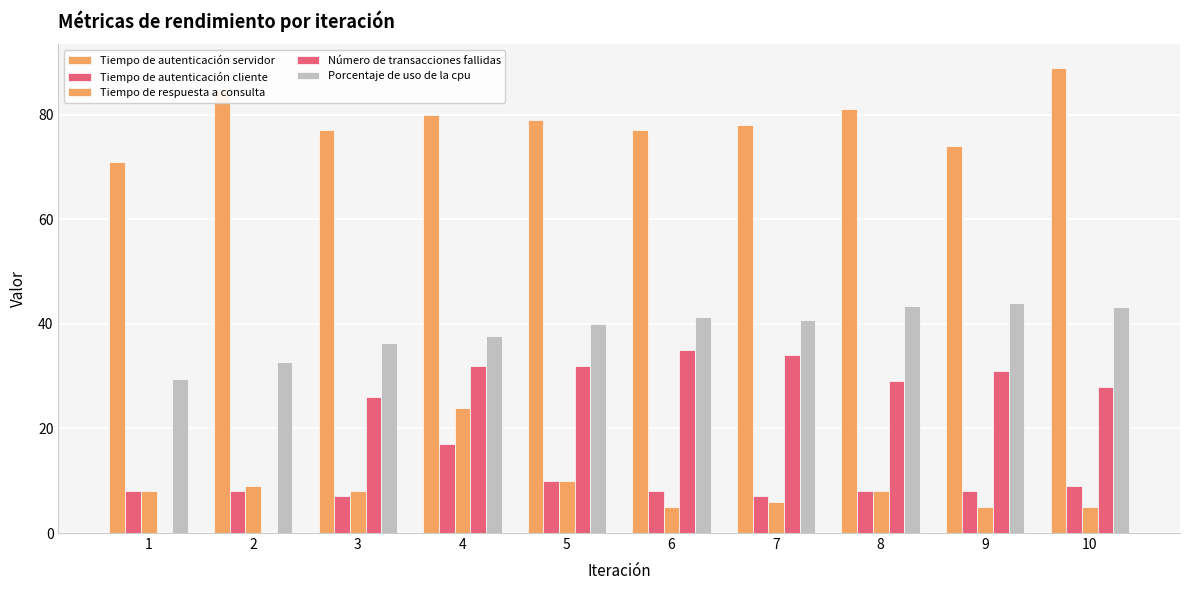

Where does the Tiempo de respuesta a consulta series first go above 8?

2